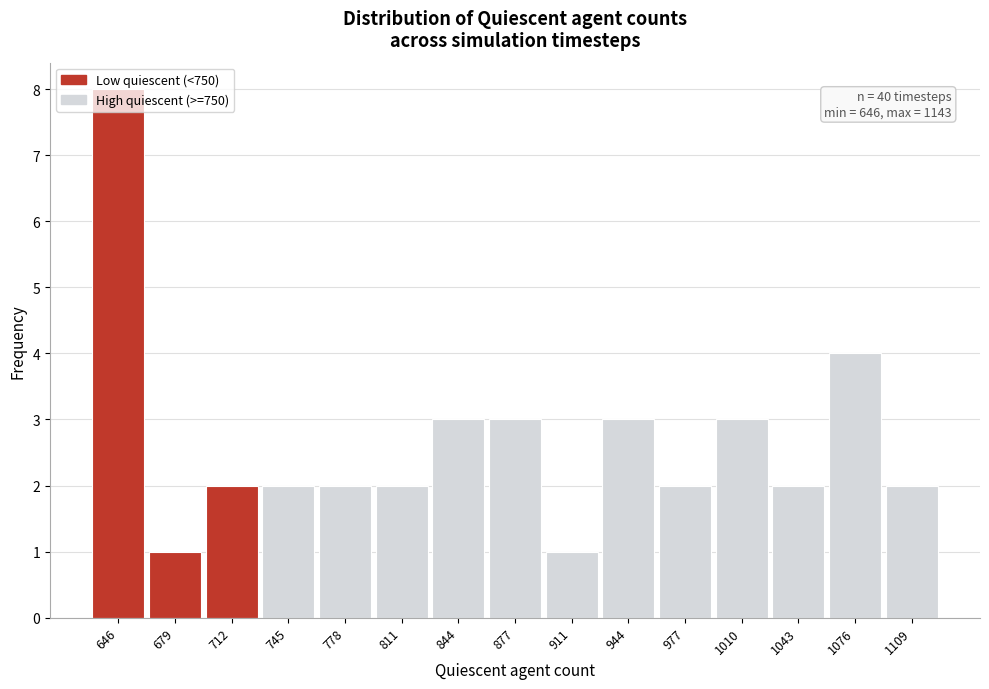

Read the value at 877.

3